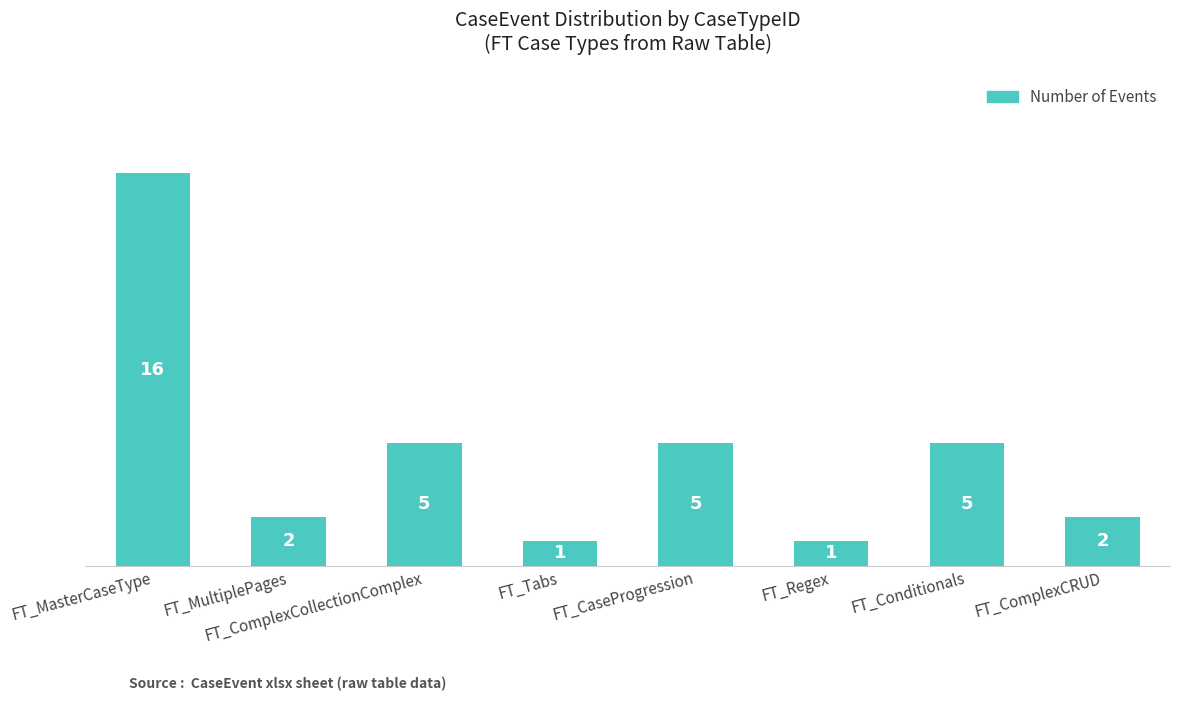

What is the smallest value displayed?

1